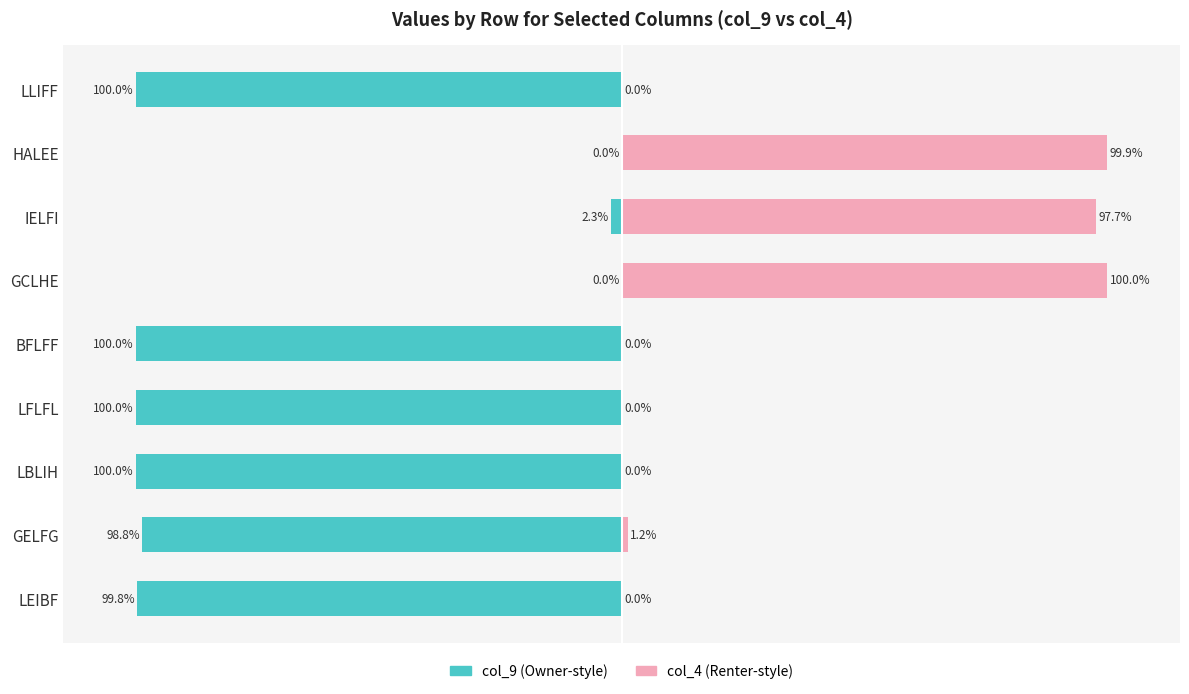

Reading left to right, what are all the values shown in this chart?

col_9 (left): -100.0	-0.1	-2.3	0.0	-100.0	-100.0	-100.0	-98.8	-99.8
col_4 (right): 0.0	99.9	97.7	100.0	0.0	0.0	0.0	1.2	0.2